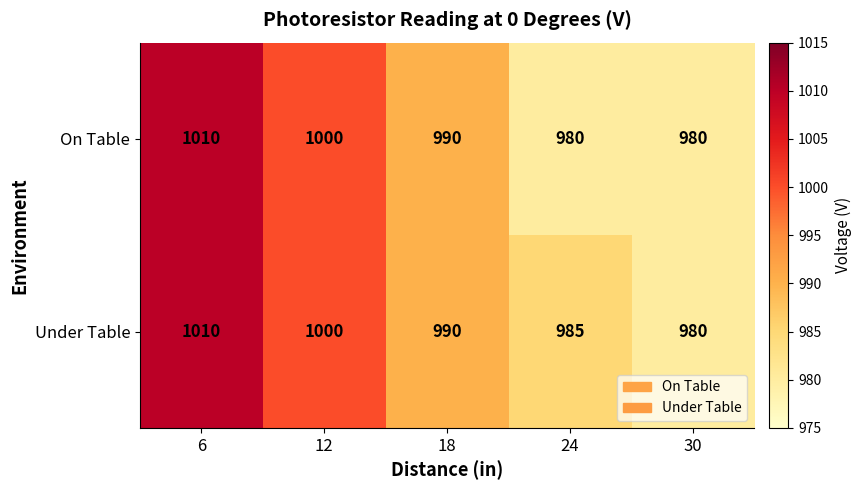

What is the difference between the maximum and minimum values in the On Table series?

30